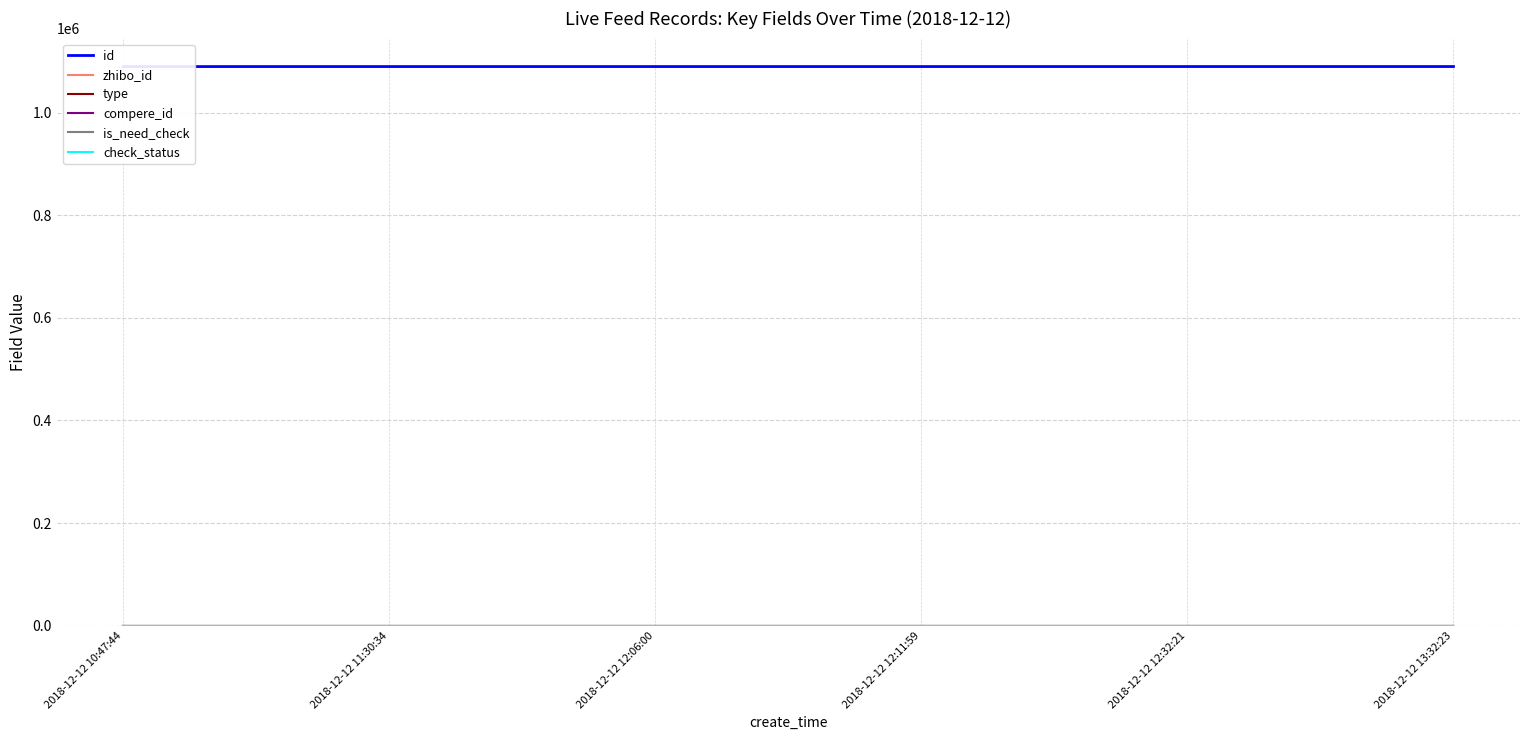

Which category has the lowest value in the is_need_check series?

2018-12-12 10:47:44